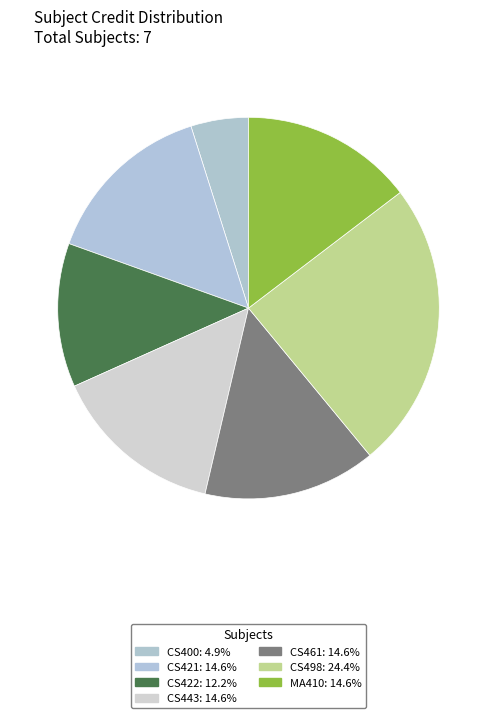

Is CS443 the majority of the pie?

No